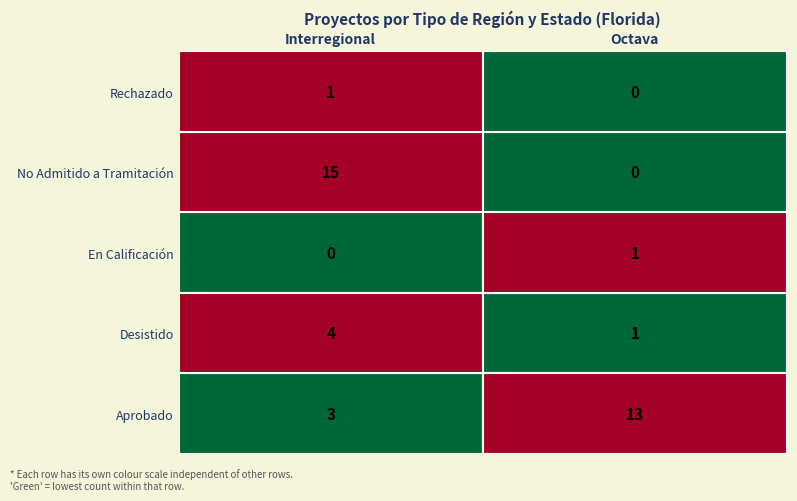

What is the maximum value for No Admitido a Tramitación?

15